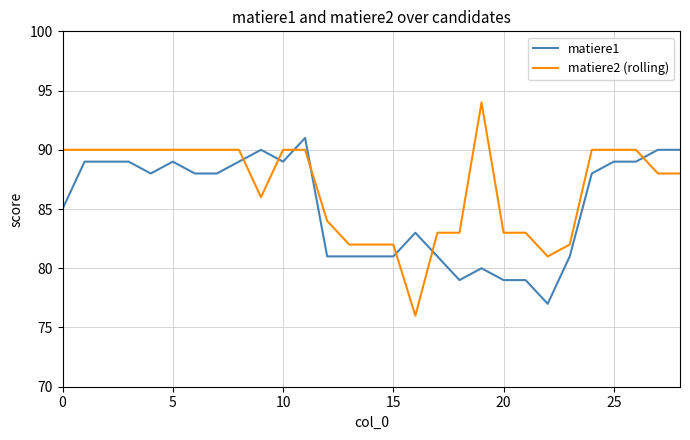

Which series ends up on top after the final intersection of matiere2 (rolling) and matiere1?

matiere1